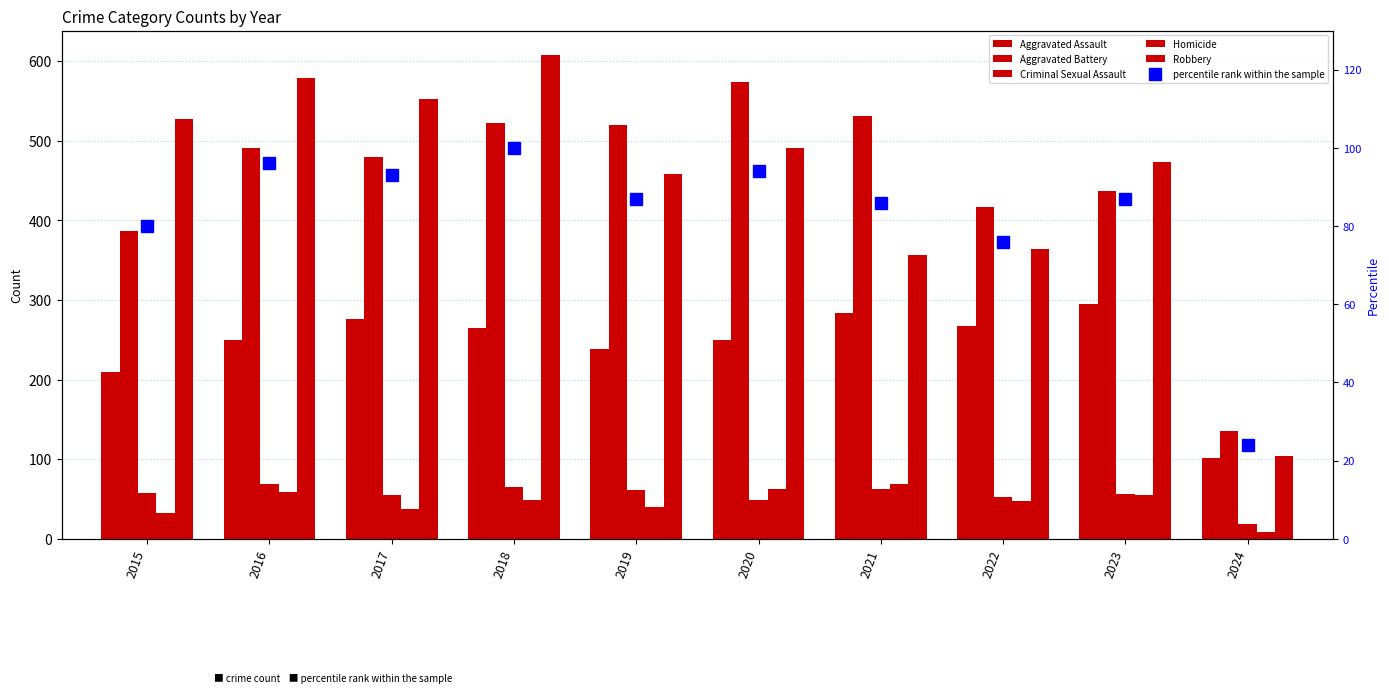

What is the value of the Criminal Sexual Assault bar at the 6th from the left?

49